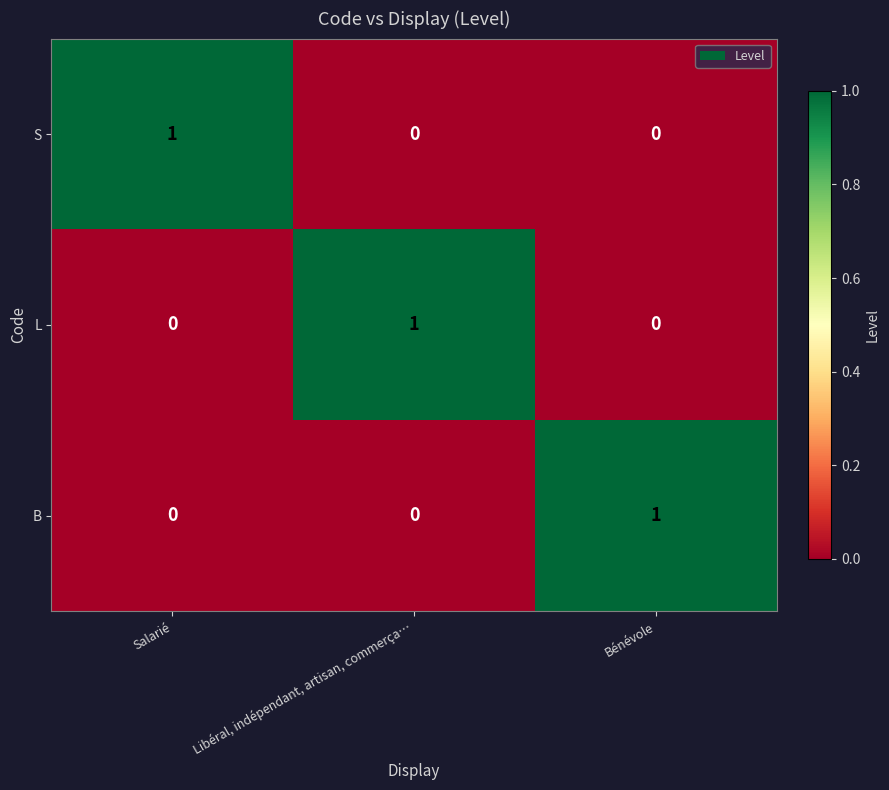

Reading right to left, extract all data points from this chart.

S: Bénévole=0	Libéral, indépendant, artisan, commerça…=0	Salarié=1
L: Bénévole=0	Libéral, indépendant, artisan, commerça…=1	Salarié=0
B: Bénévole=1	Libéral, indépendant, artisan, commerça…=0	Salarié=0